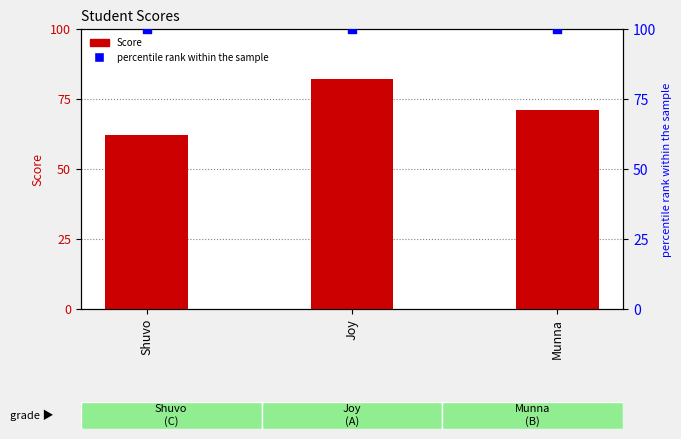

Which series has the widest spread of Y values?

Score